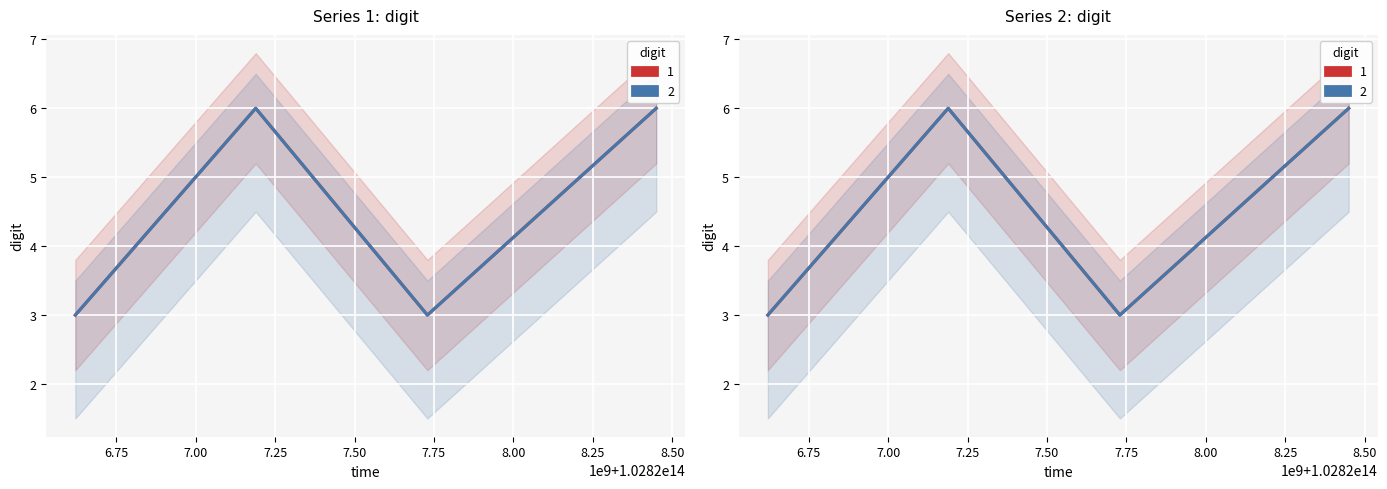

Reading left to right, what are all the values shown in this chart?

digit_1: 3	6	3	6
digit_2: 3	6	3	6